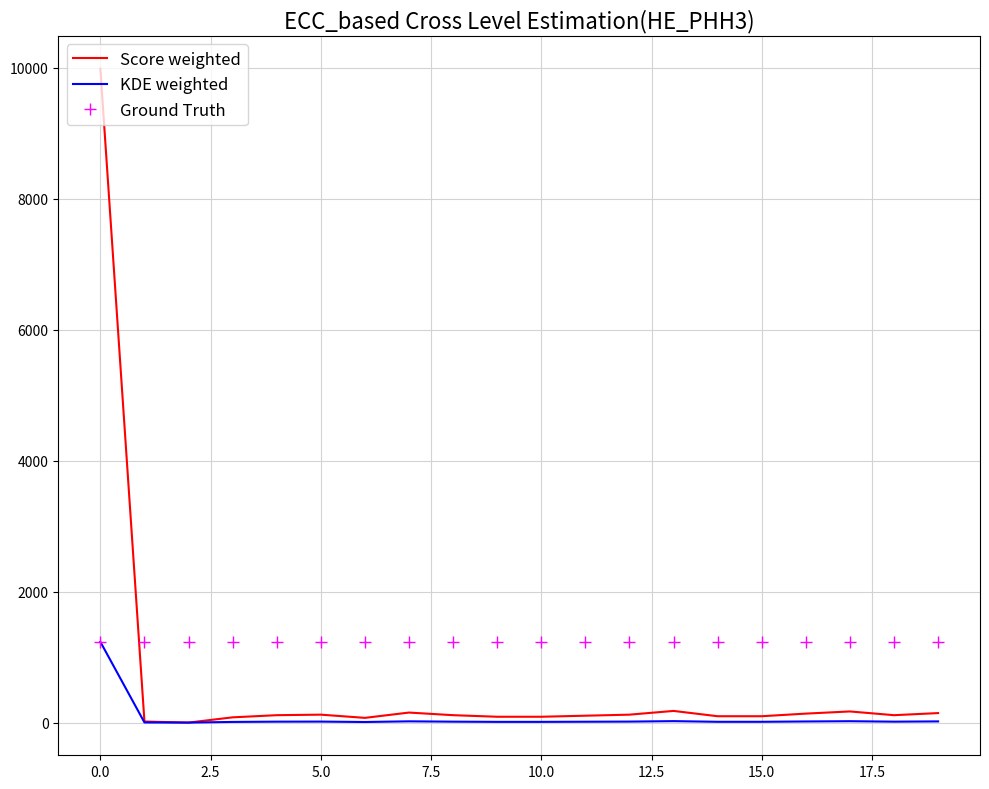

How many times do Ground Truth and Score weighted cross each other?

1